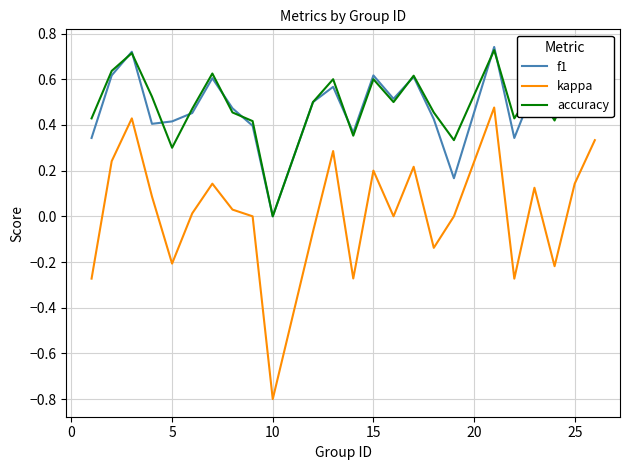

True or false: accuracy and kappa cross at least once.

False